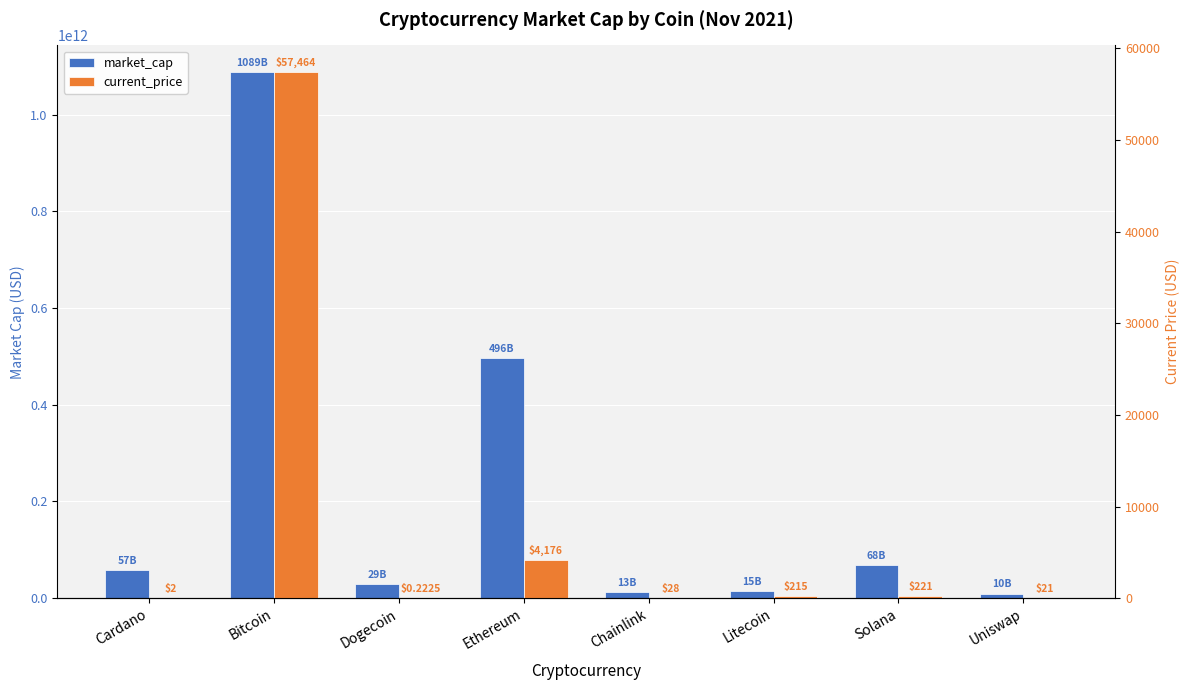

What is the difference between the market_cap values at Uniswap and Solana?

58120445219.0